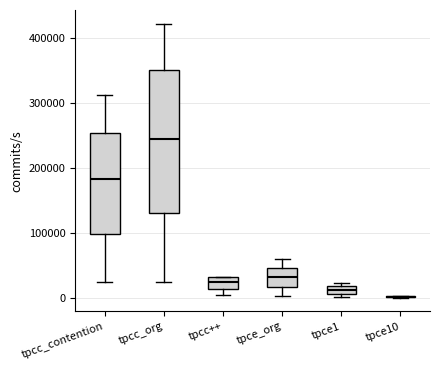

Which box is the tallest, from its lower edge to its upper edge?

tpcc_org